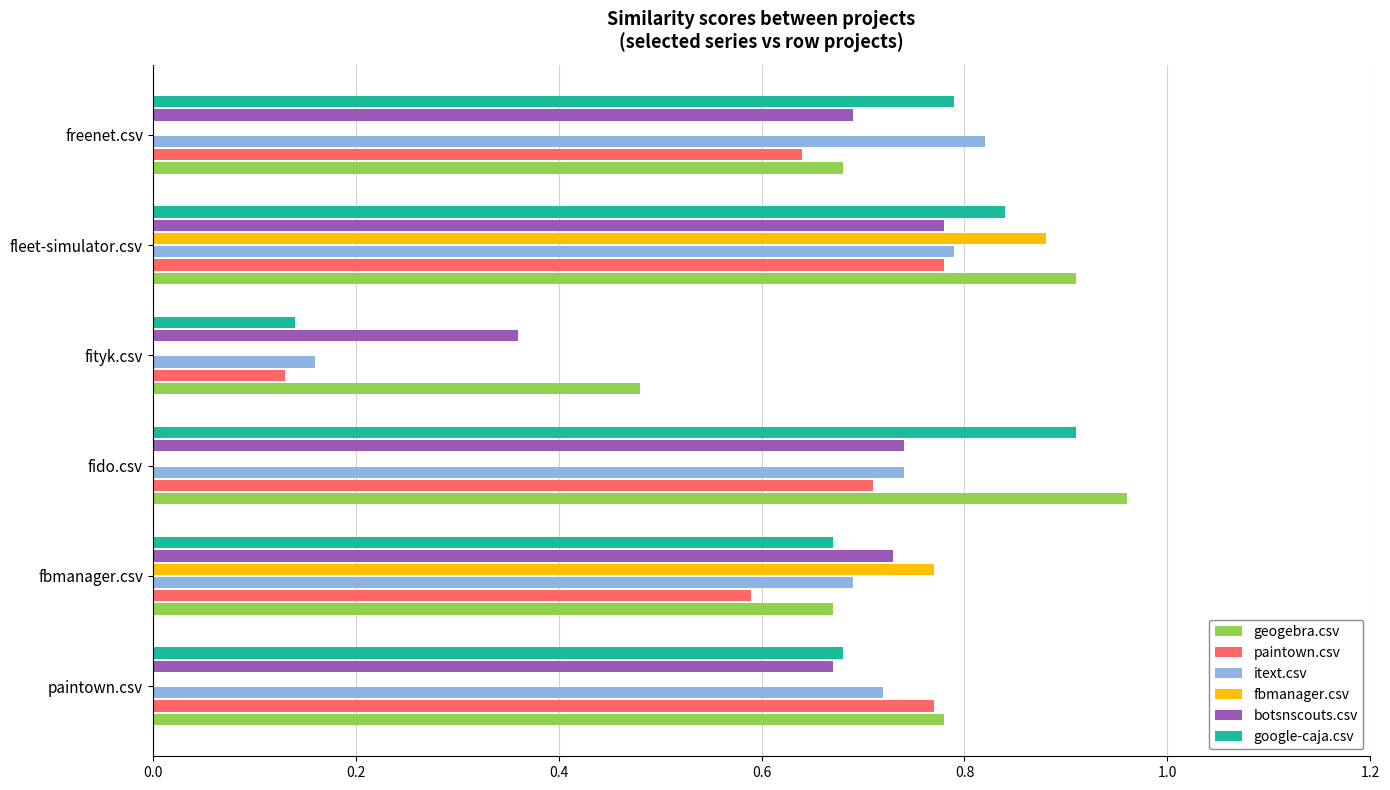

What is the sum of all google-caja.csv values?

4.0